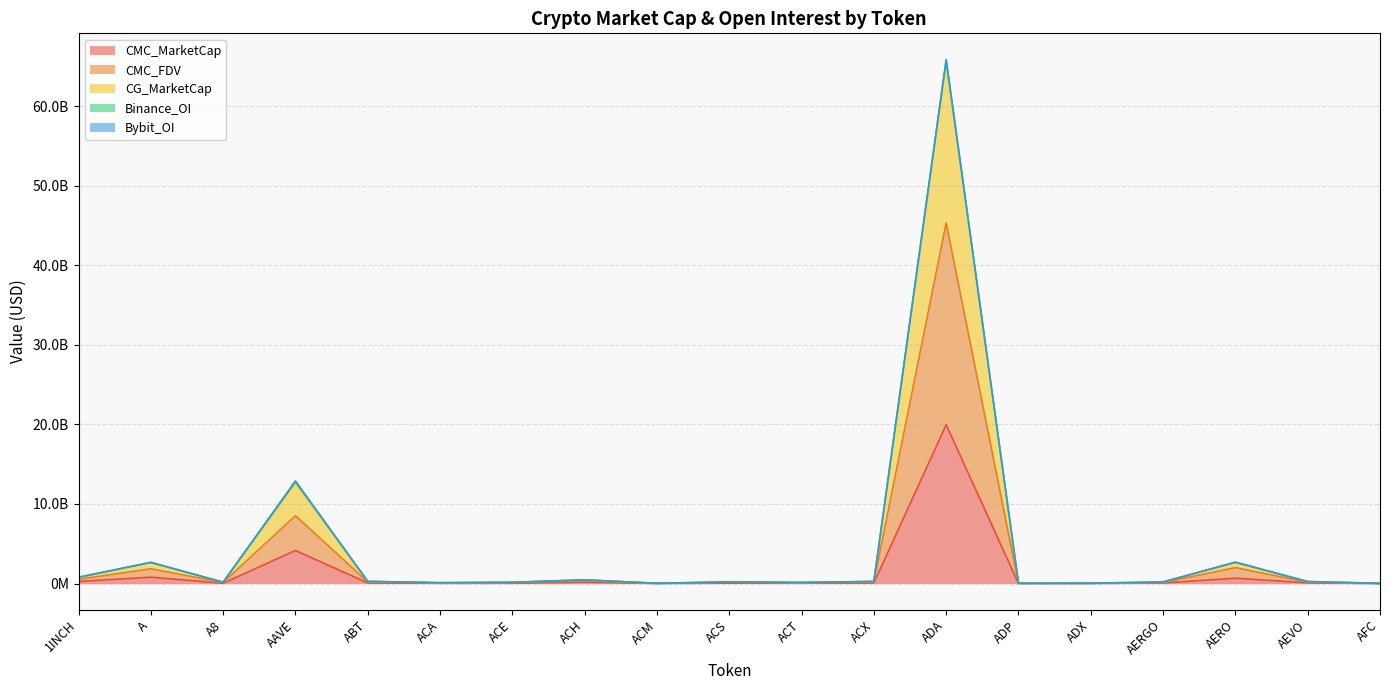

True or false: CG_MarketCap has more than 1 points higher than both neighbors.

True